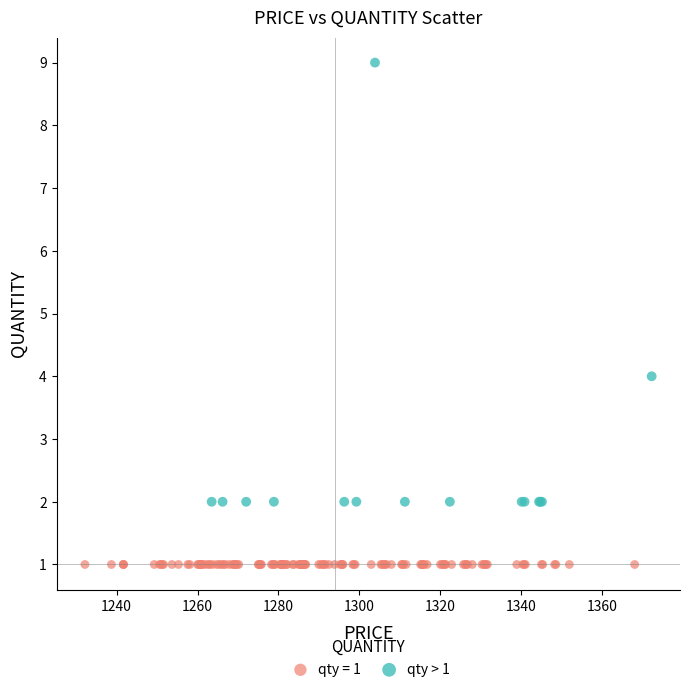

Which series contains the lowest Y value?

qty = 1